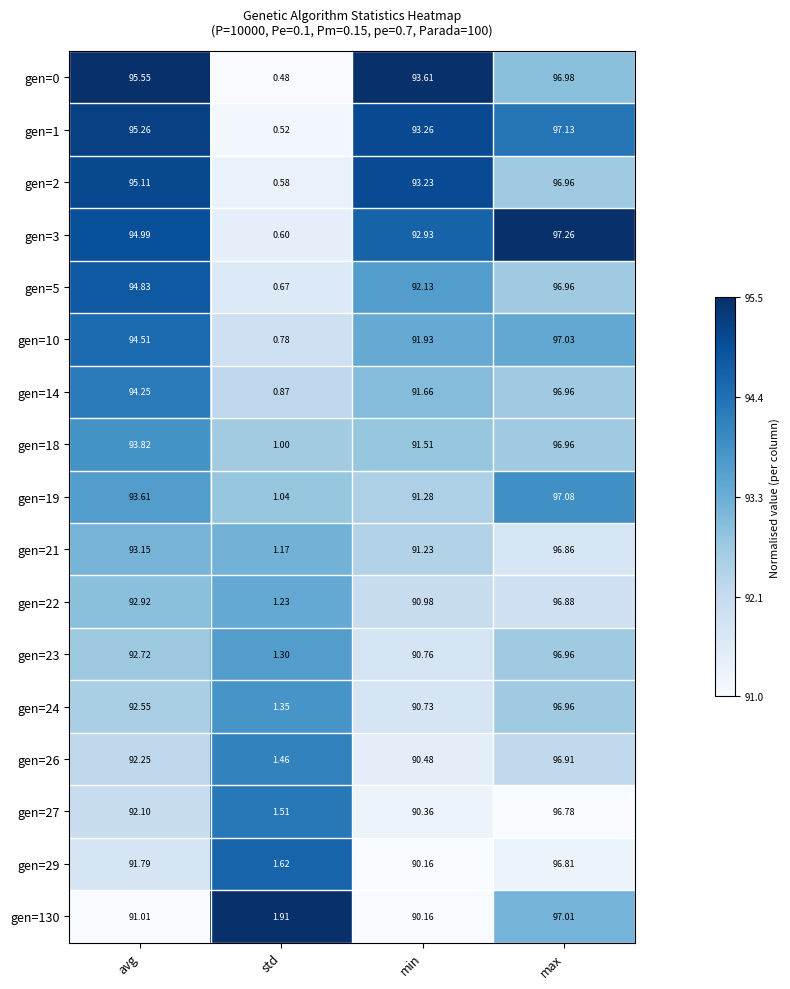

How many data points does each series have?

4